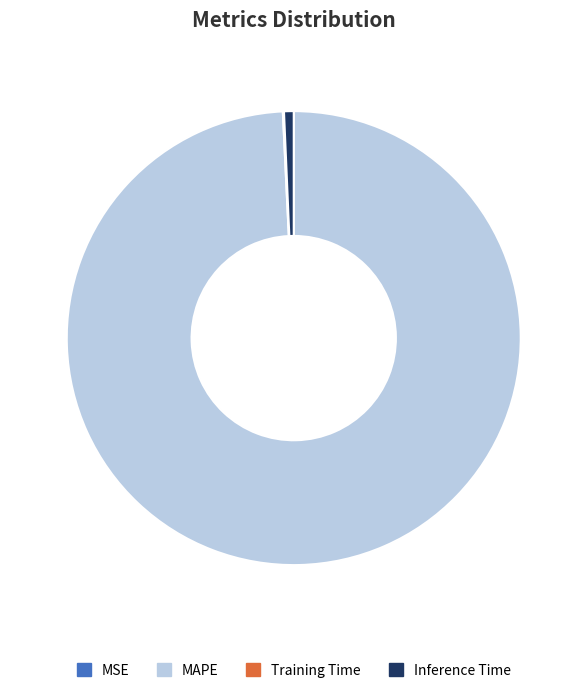

Which slice is the largest?

MAPE